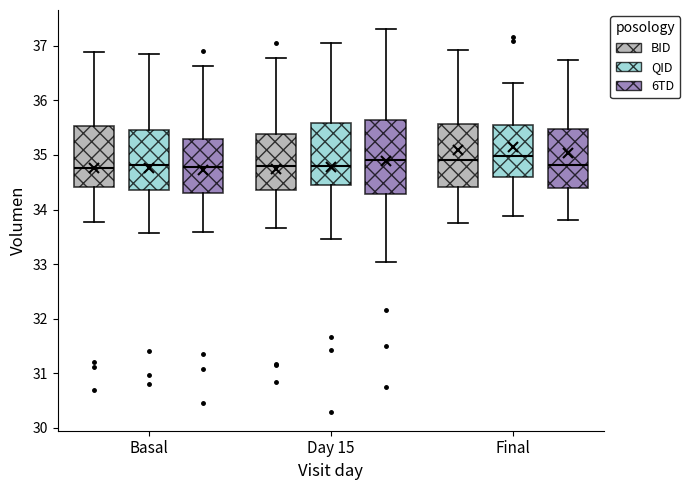

Reading left to right, transcribe this box plot: for each box, give where its median line is, the range the box spans, and where its two whiskers end, as read against the y-axis. The values are not printed on the chart, so give them approximately, as read against the axis.

Basal (BID): median 34.8, box 34.4 to 35.5, whiskers 33.8 to 36.9
Basal (QID): median 34.8, box 34.4 to 35.5, whiskers 33.6 to 36.8
Basal (6TD): median 34.8, box 34.3 to 35.3, whiskers 33.6 to 36.6
Day 15 (BID): median 34.8, box 34.4 to 35.4, whiskers 33.7 to 36.8
Day 15 (QID): median 34.8, box 34.4 to 35.6, whiskers 33.5 to 37.0
Day 15 (6TD): median 34.9, box 34.3 to 35.6, whiskers 33.0 to 37.3
Final (BID): median 34.9, box 34.4 to 35.6, whiskers 33.8 to 36.9
Final (QID): median 35.0, box 34.6 to 35.6, whiskers 33.9 to 36.3
Final (6TD): median 34.8, box 34.4 to 35.5, whiskers 33.8 to 36.7